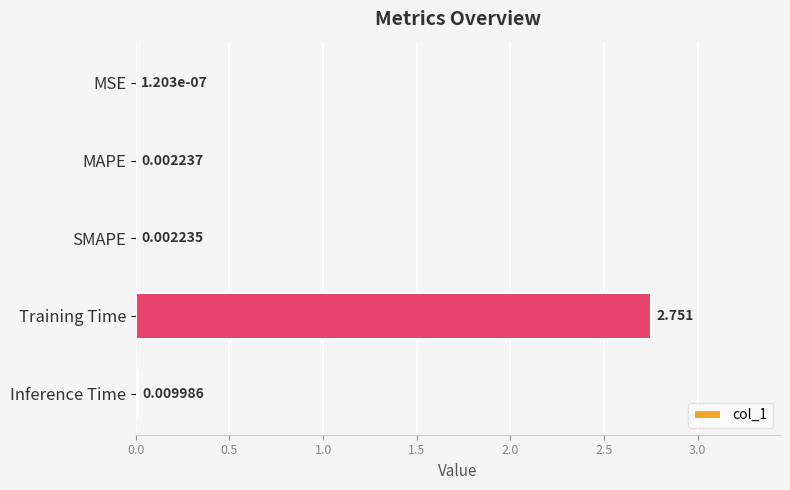

Which category has the highest value across all series?

Training Time